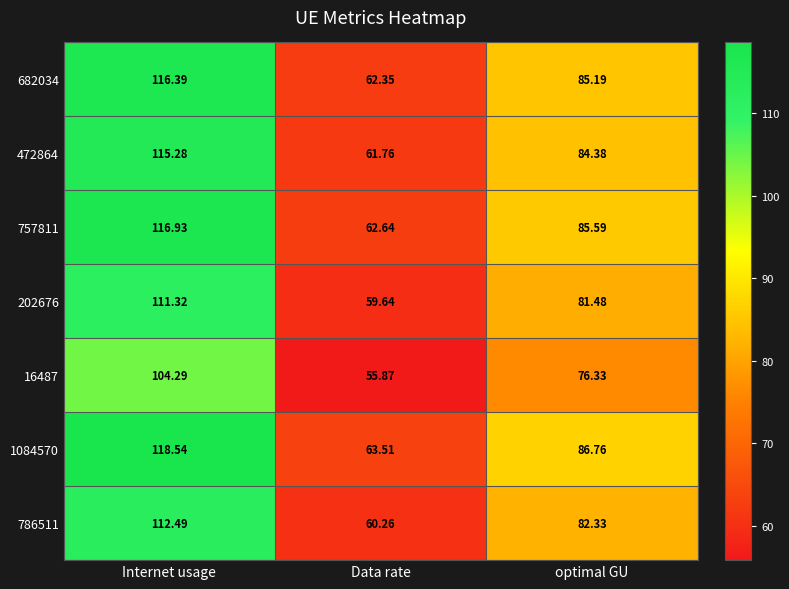

Where does the 1084570 series first go above 86?

Internet usage